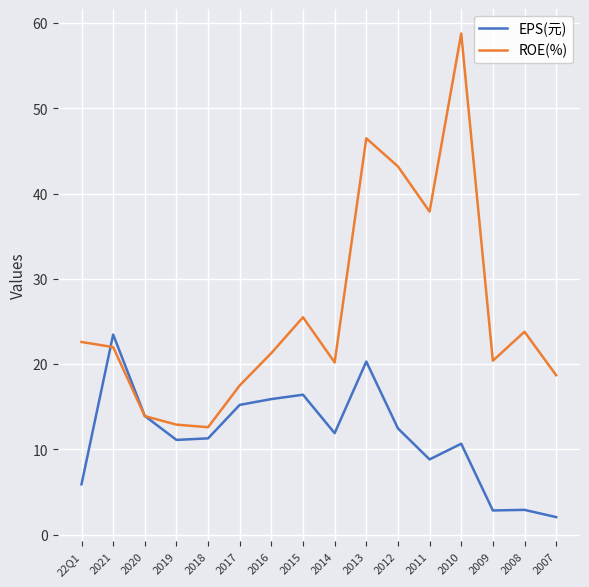

Where do ROE(%) and EPS(元) first cross each other?

22Q1 and 2021